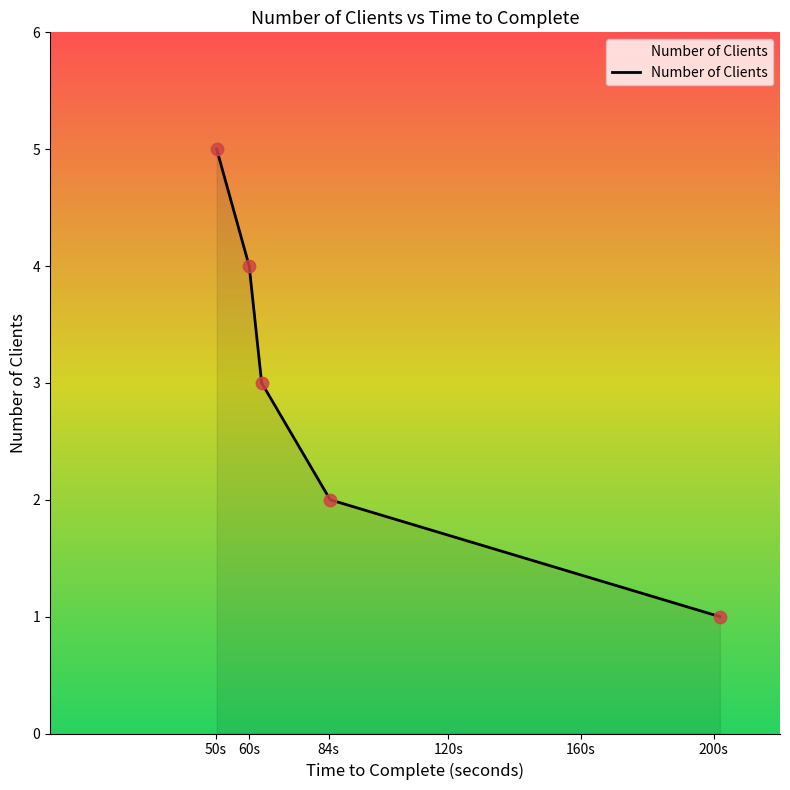

True or false: the data has more than 2 interior local peaks.

False